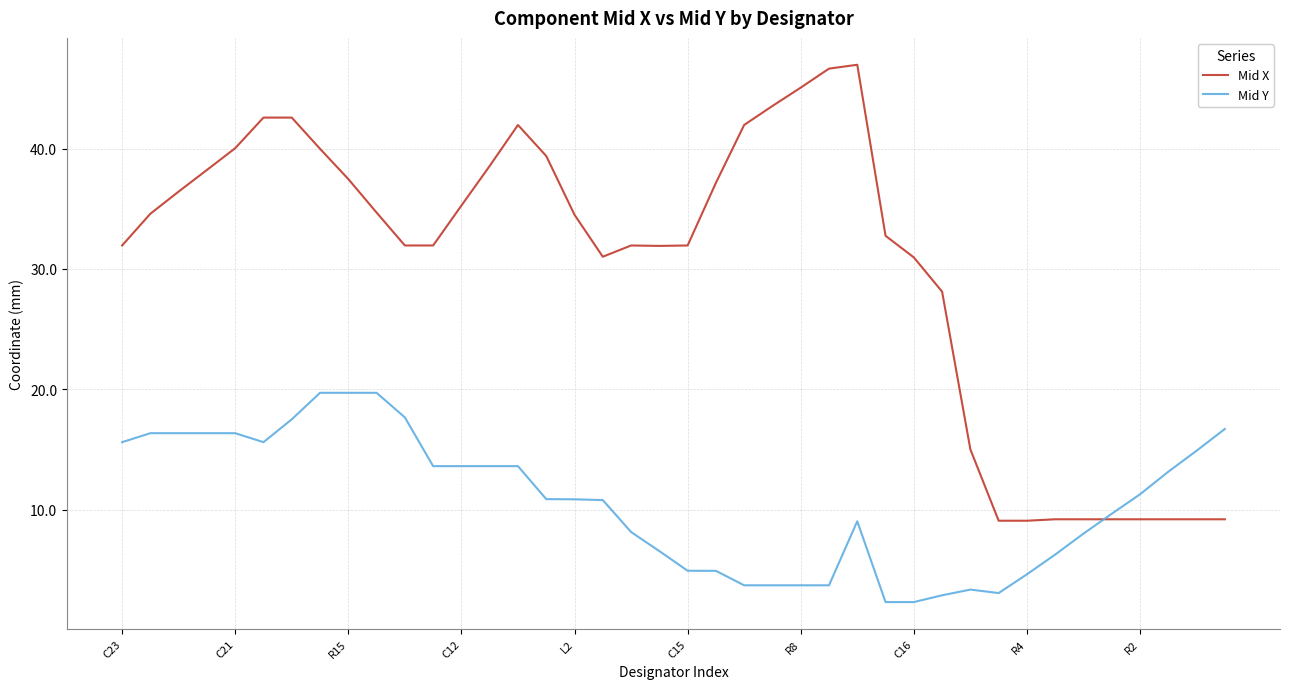

Which series has the largest total across all categories?

Mid X